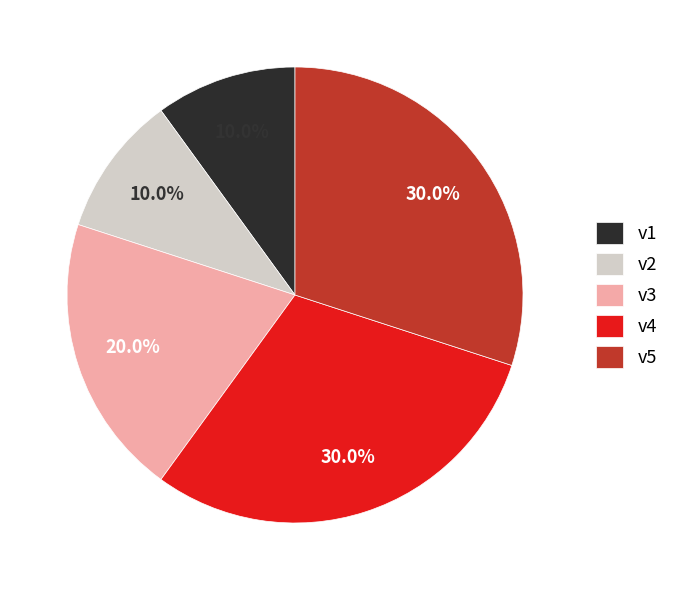

Is v1 the majority of the pie?

No